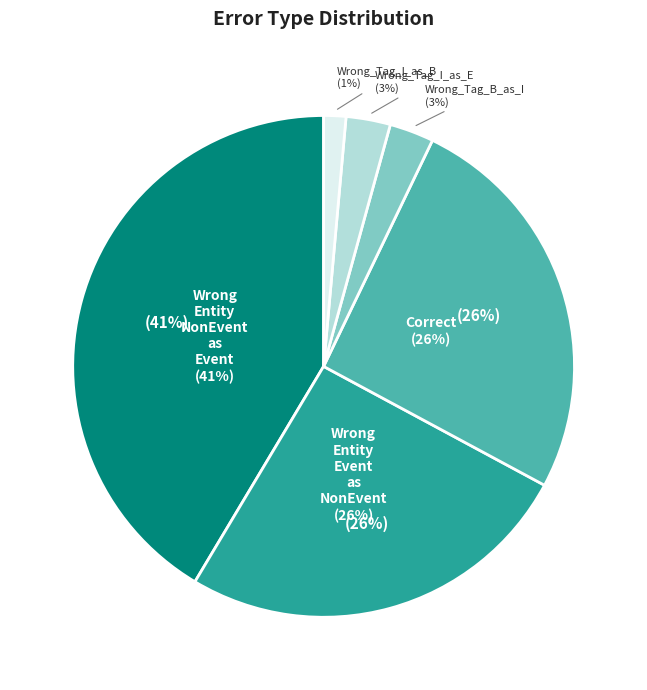

Count the number of slices in the pie.

6